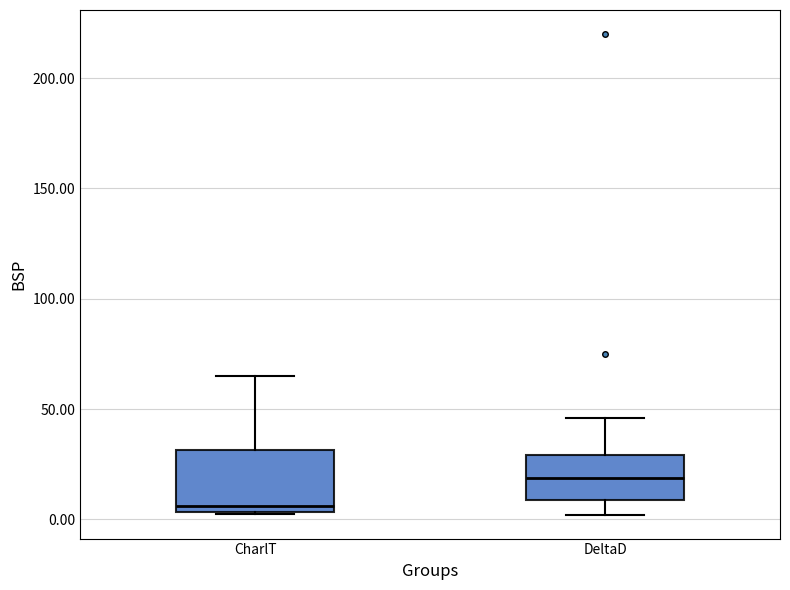

Reading left to right, read every box against the y-axis: the position of its median line, the range the box covers, and the ends of its whiskers. The values are not printed on the chart, so give them approximately, as read against the axis.

CharlT: median 5 (just above the box's lower edge), box 5 to 30, whiskers 5 to 65
DeltaD: median 20, box 10 to 30, whiskers 0 to 45